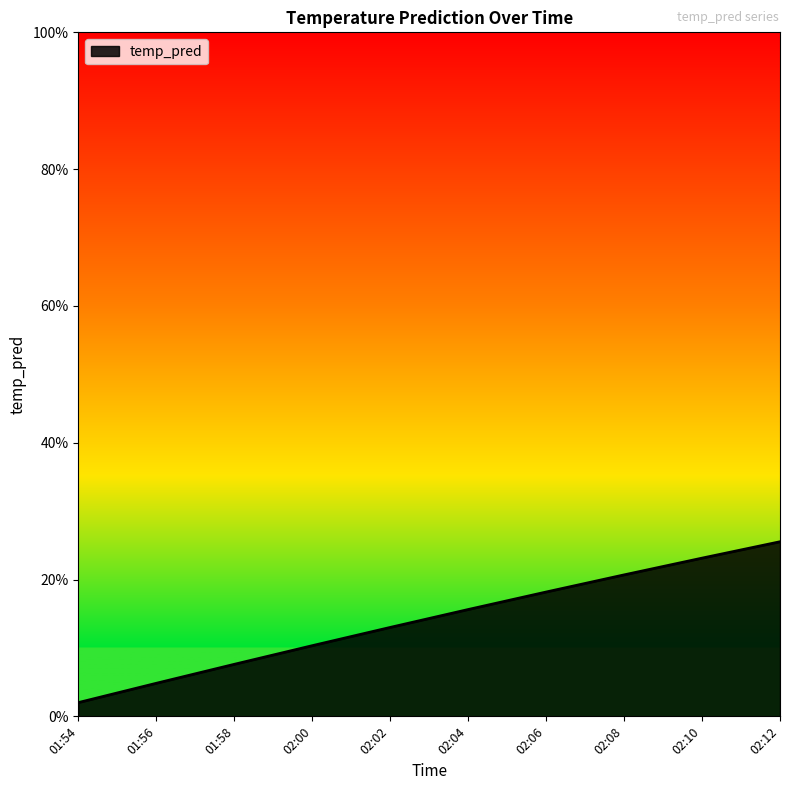

What is the difference between the maximum and second lowest values?

0.2